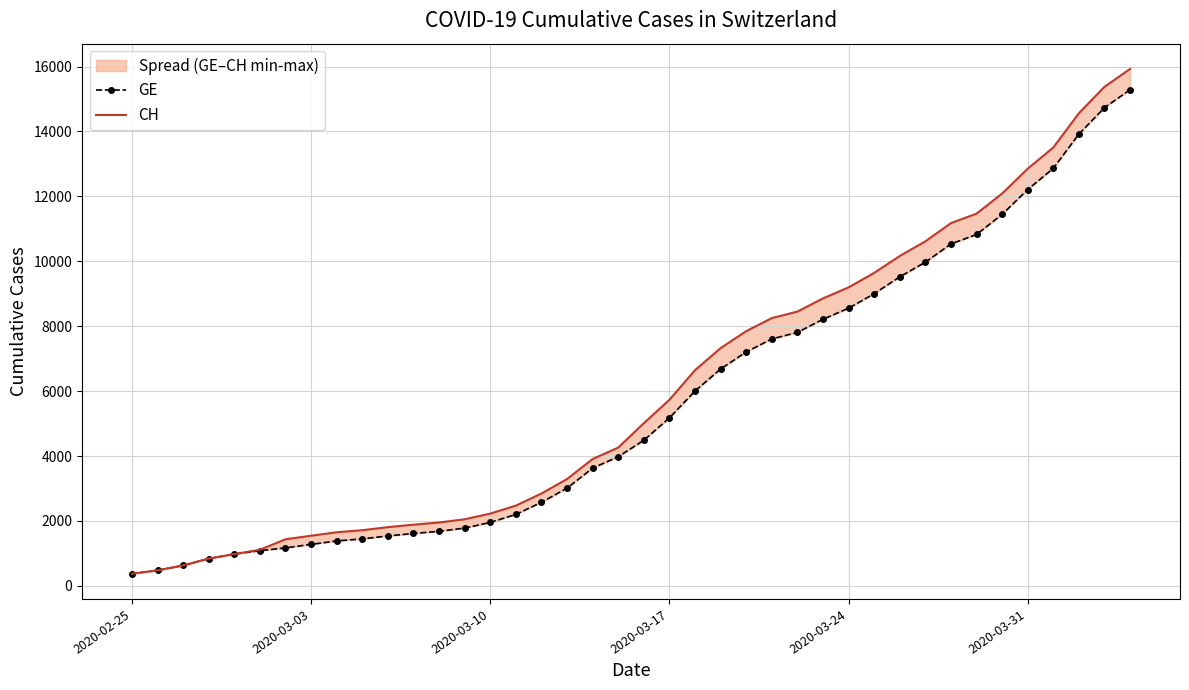

True or false: GE and CH cross at least once.

False